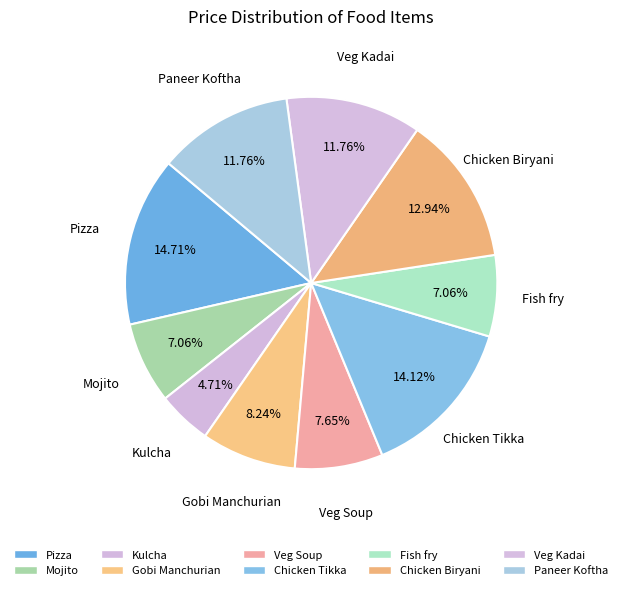

Which slice is the largest?

Pizza